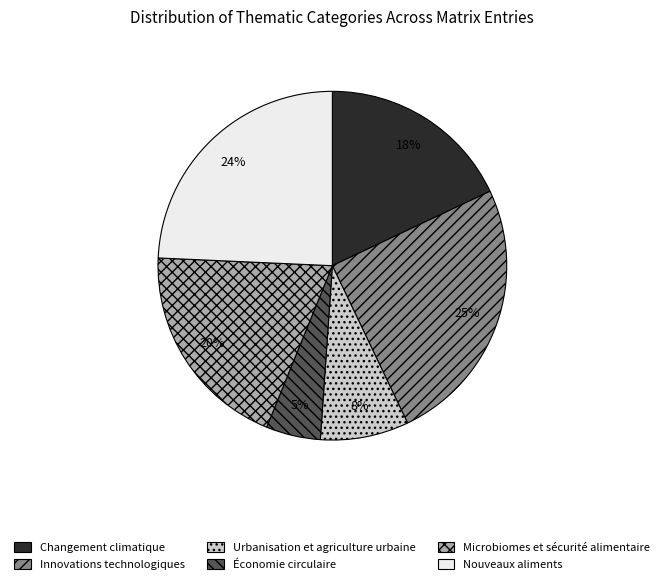

Is it true that Innovations technologiques is 13% of the pie?

False